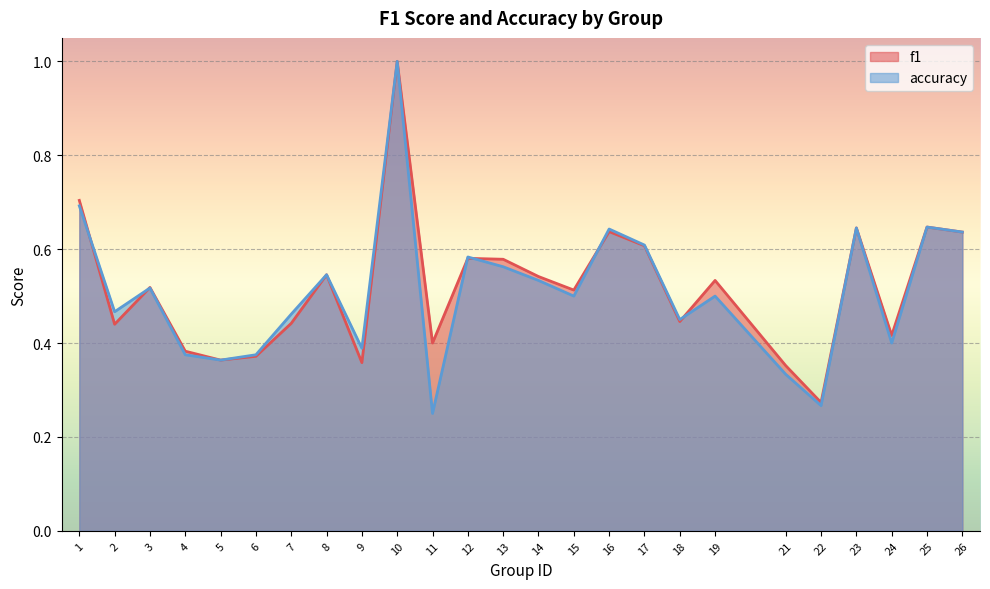

Which series has the largest total across all categories?

f1